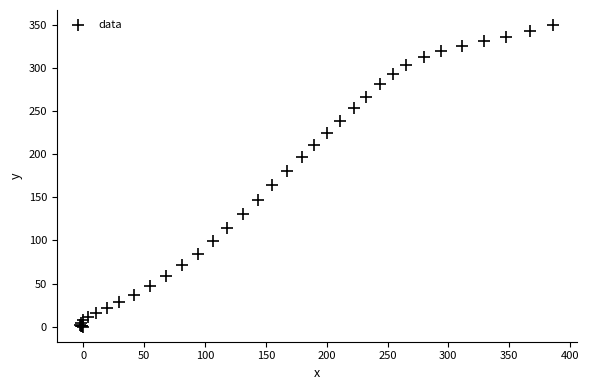

What Y value in the scatter plot is closest to 174?

180.1